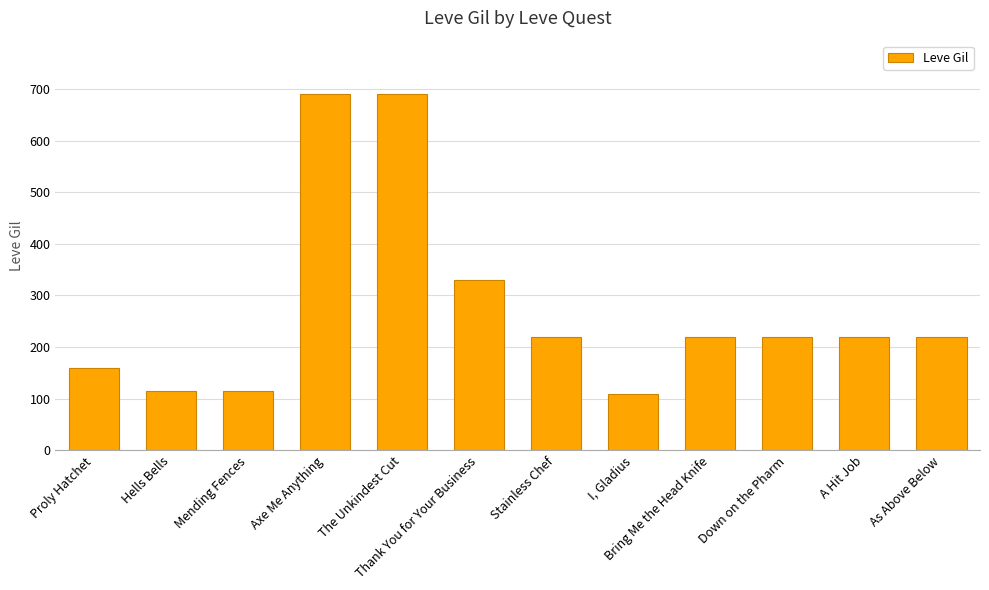

Which has a higher value, Down on the Pharm or I, Gladius?

Down on the Pharm